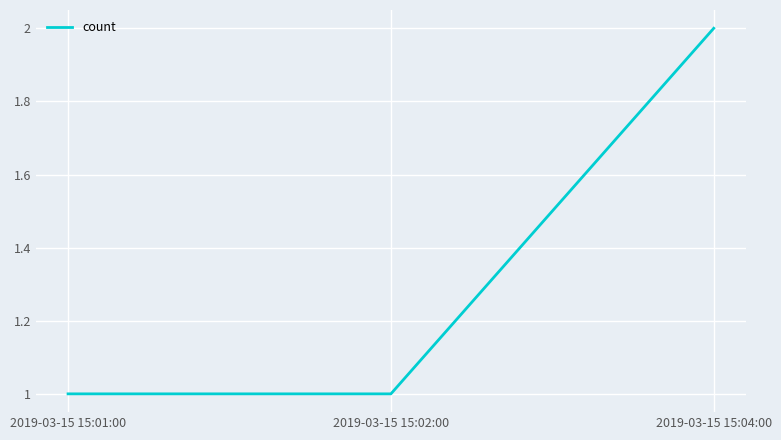

What is the sum of the values at 2019-03-15 15:04:00 and 2019-03-15 15:01:00?

3